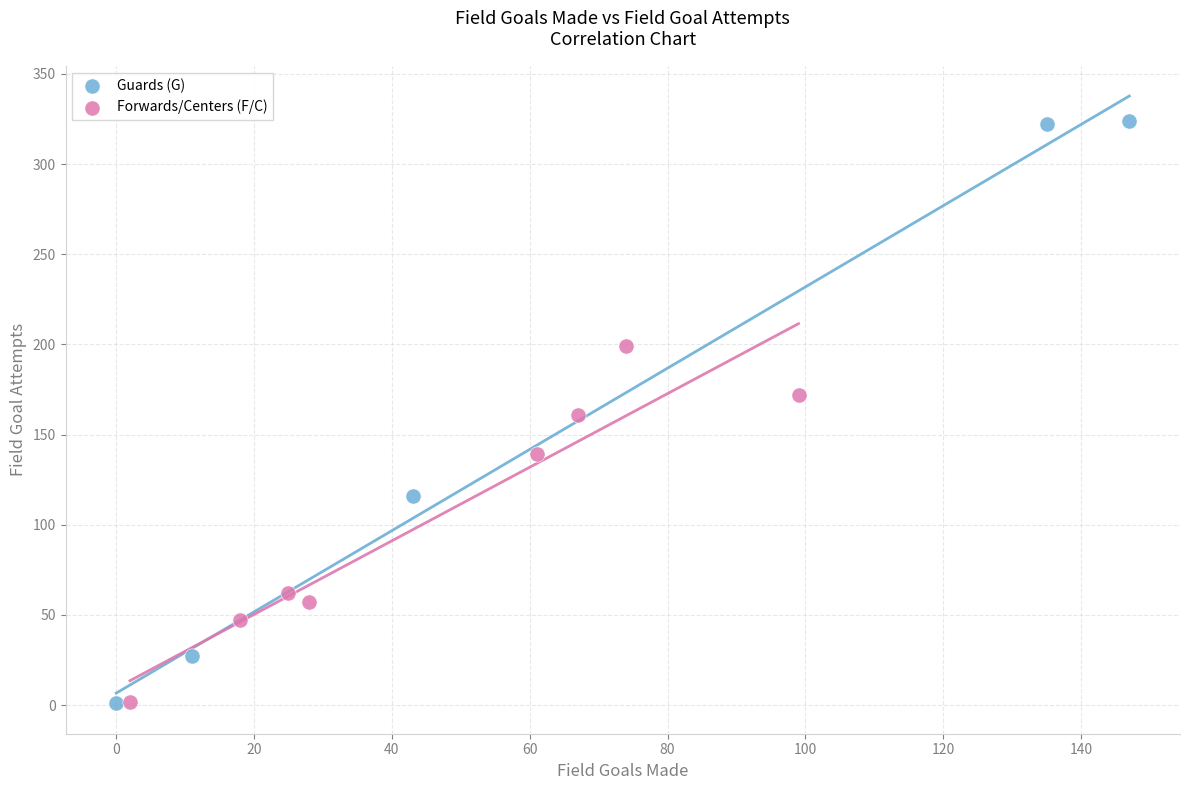

What are all the series names shown in the legend?

Guards (G), Forwards/Centers (F/C)